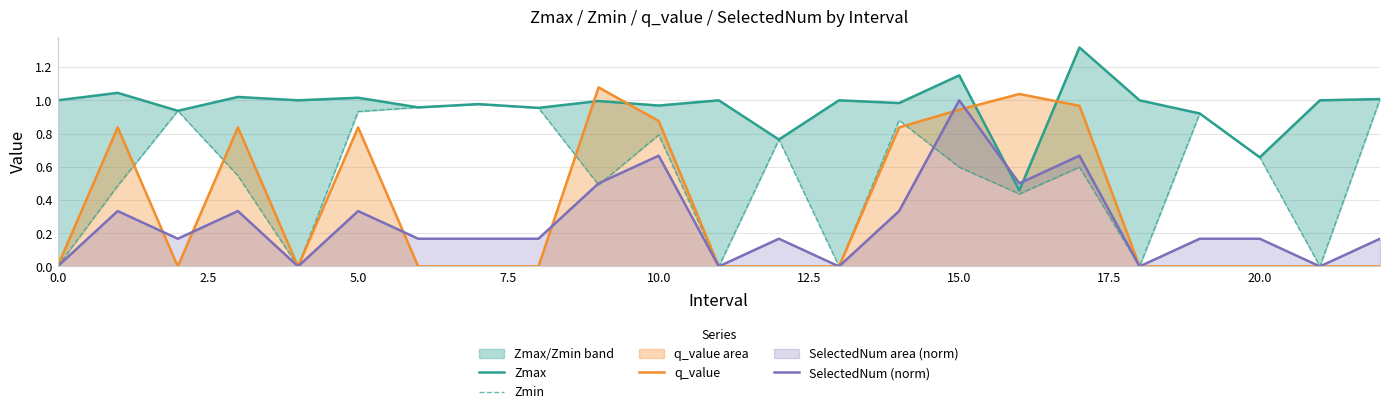

What value does the Zmax series have at 18?

1.0